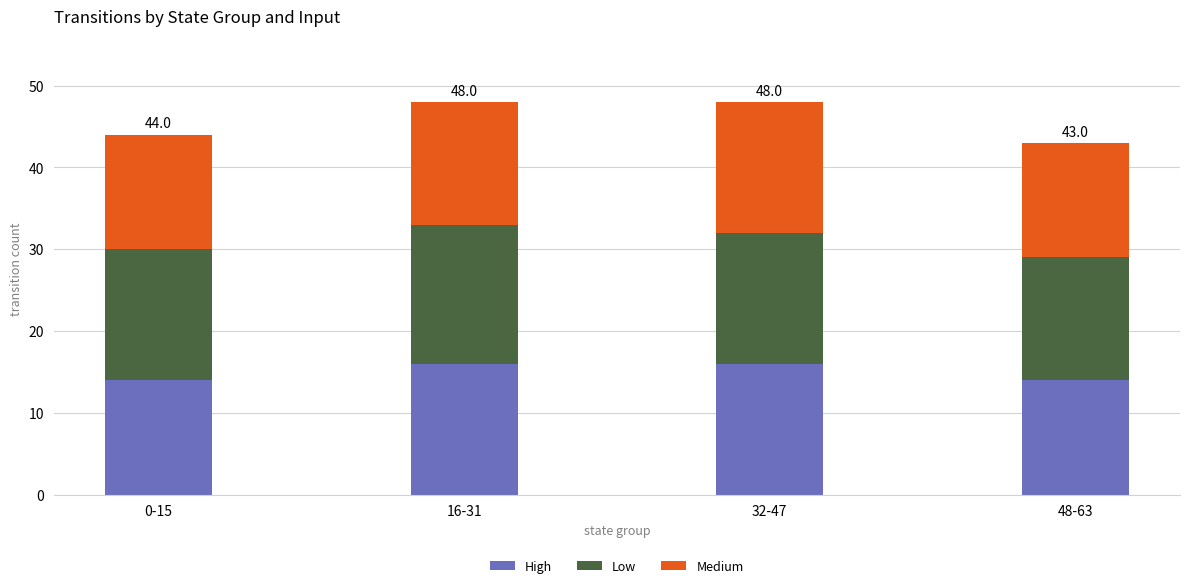

What is the lowest value of the High series?

14